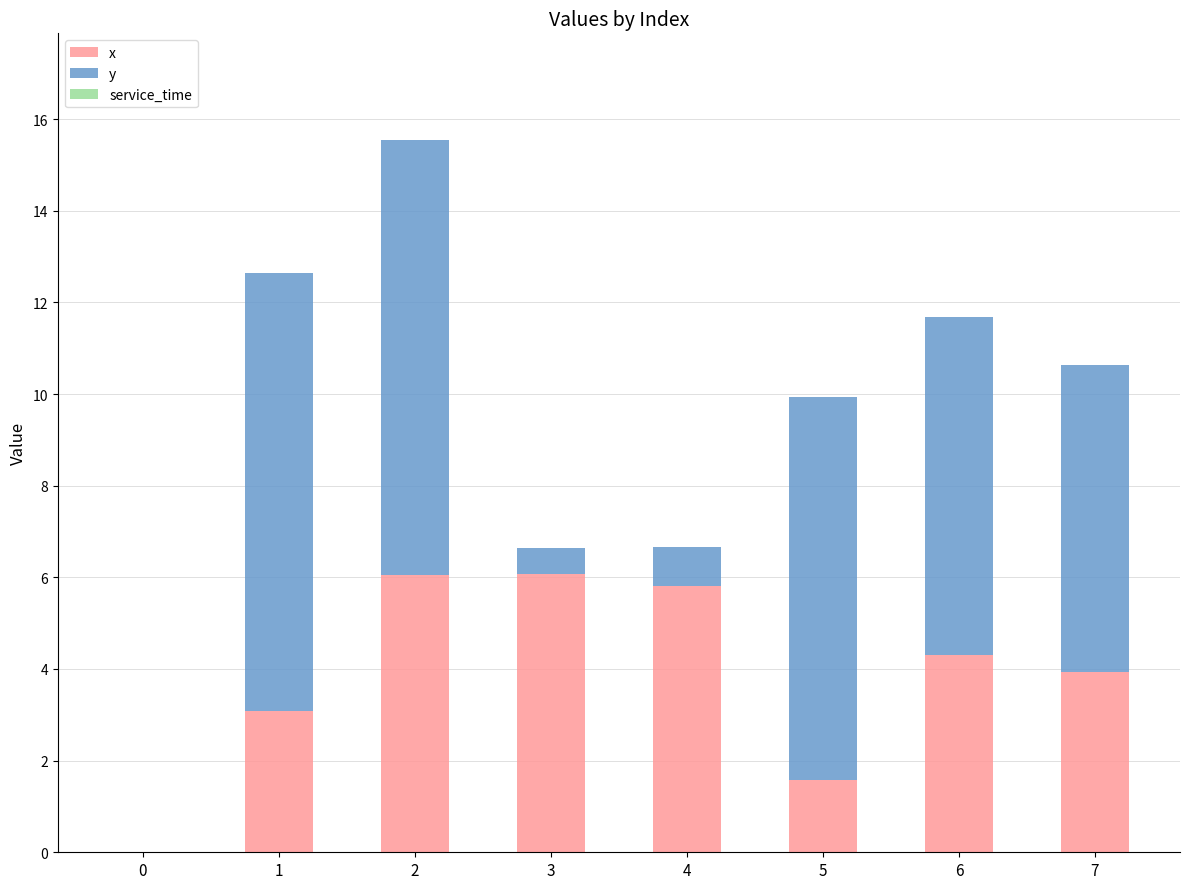

Count the number of data series in this chart.

2